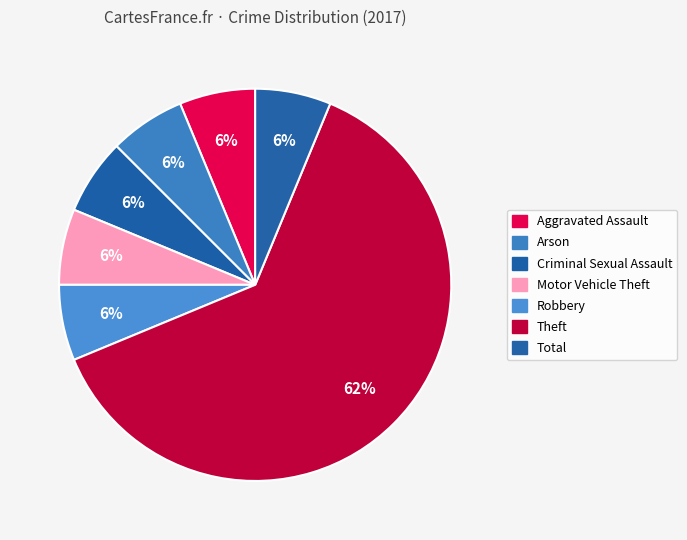

Count the number of slices in the pie.

7